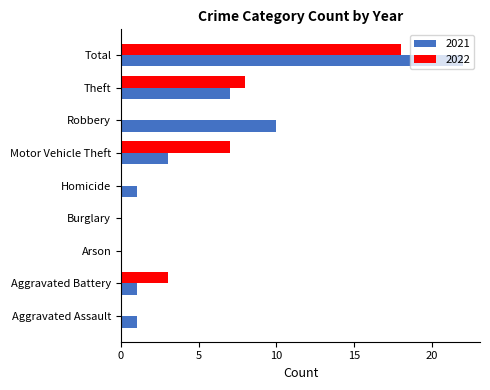

Count the number of categories in the chart.

9